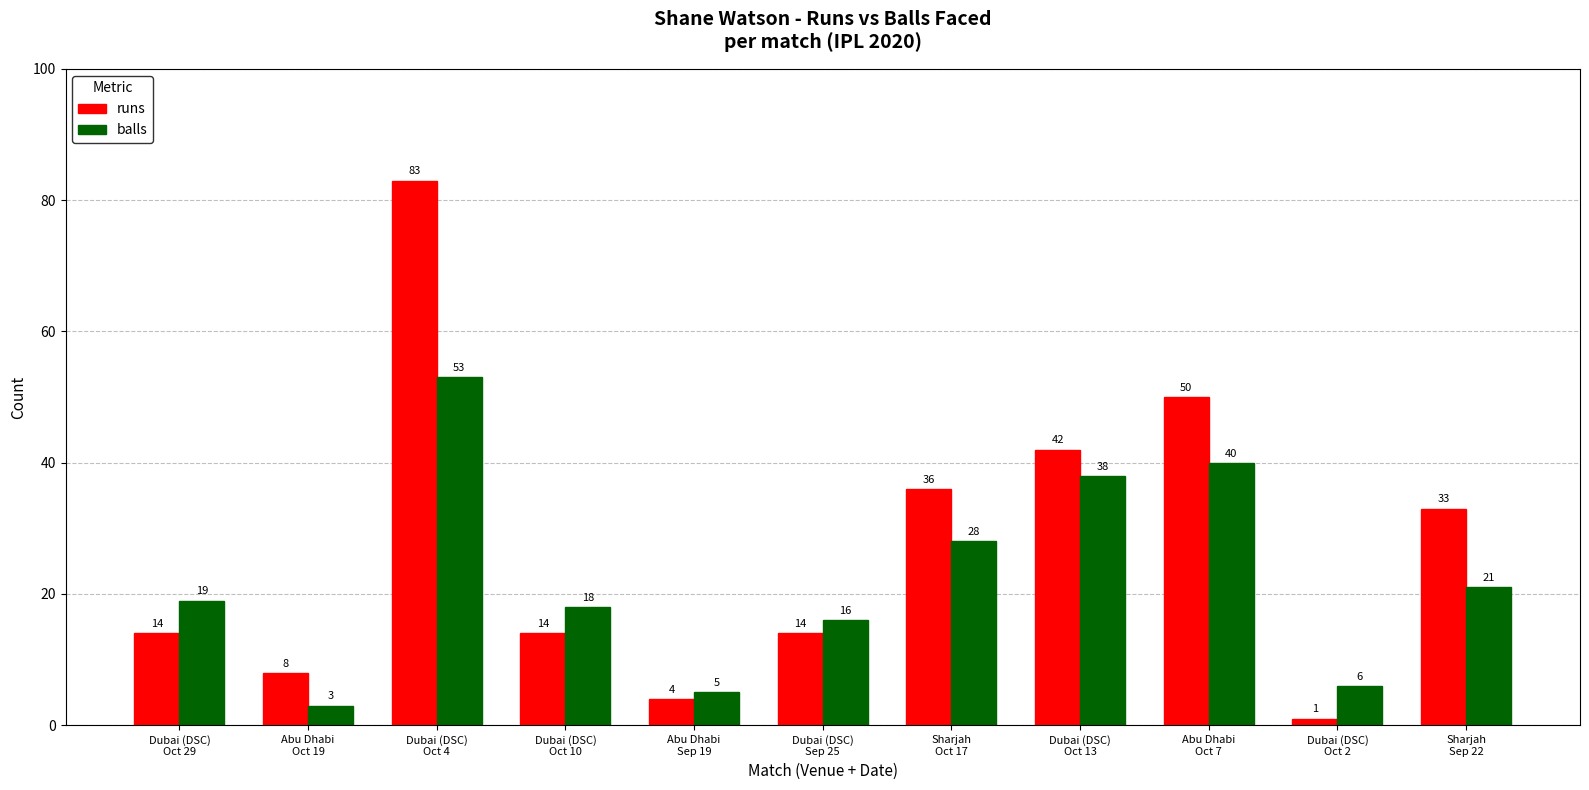

At how many categories does at least one series exceed 1?

11